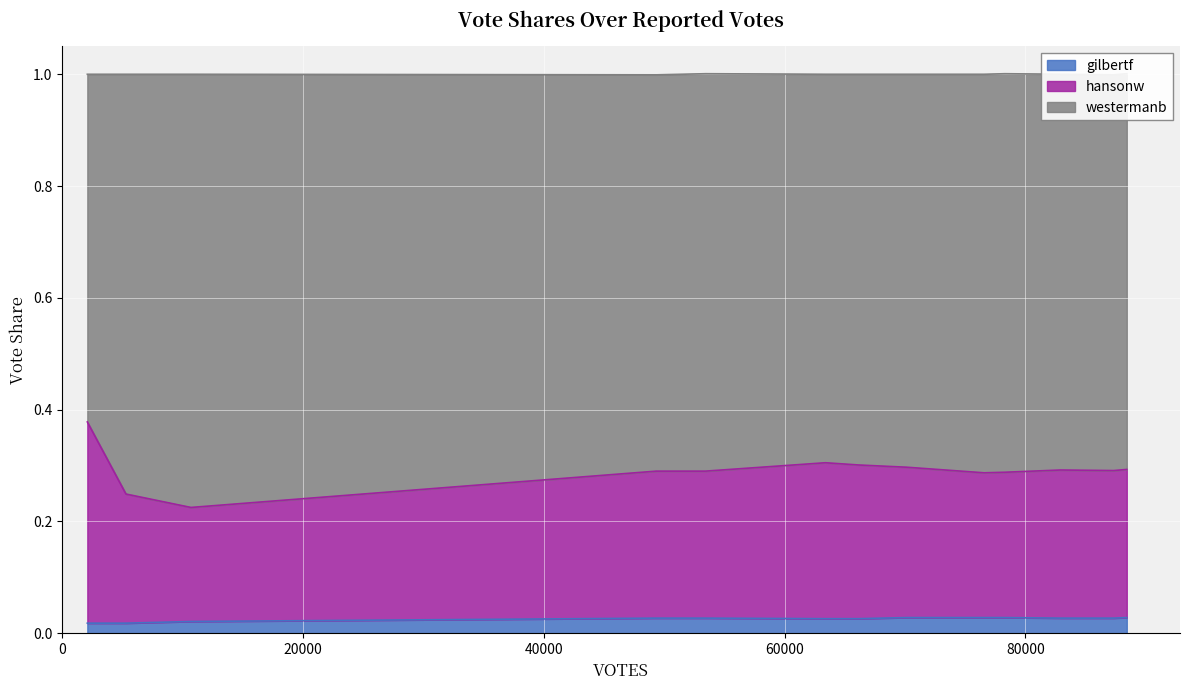

True or false: gilbertf and hansonw intersect in this chart.

False